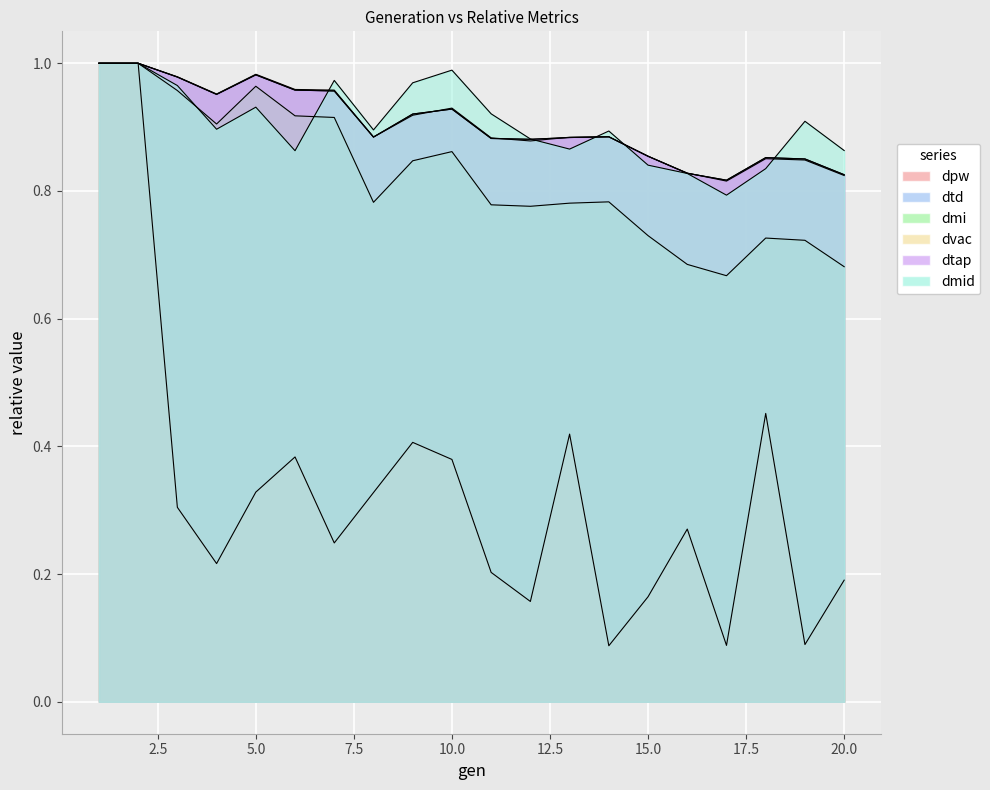

True or false: dtap and dmi intersect in this chart.

False